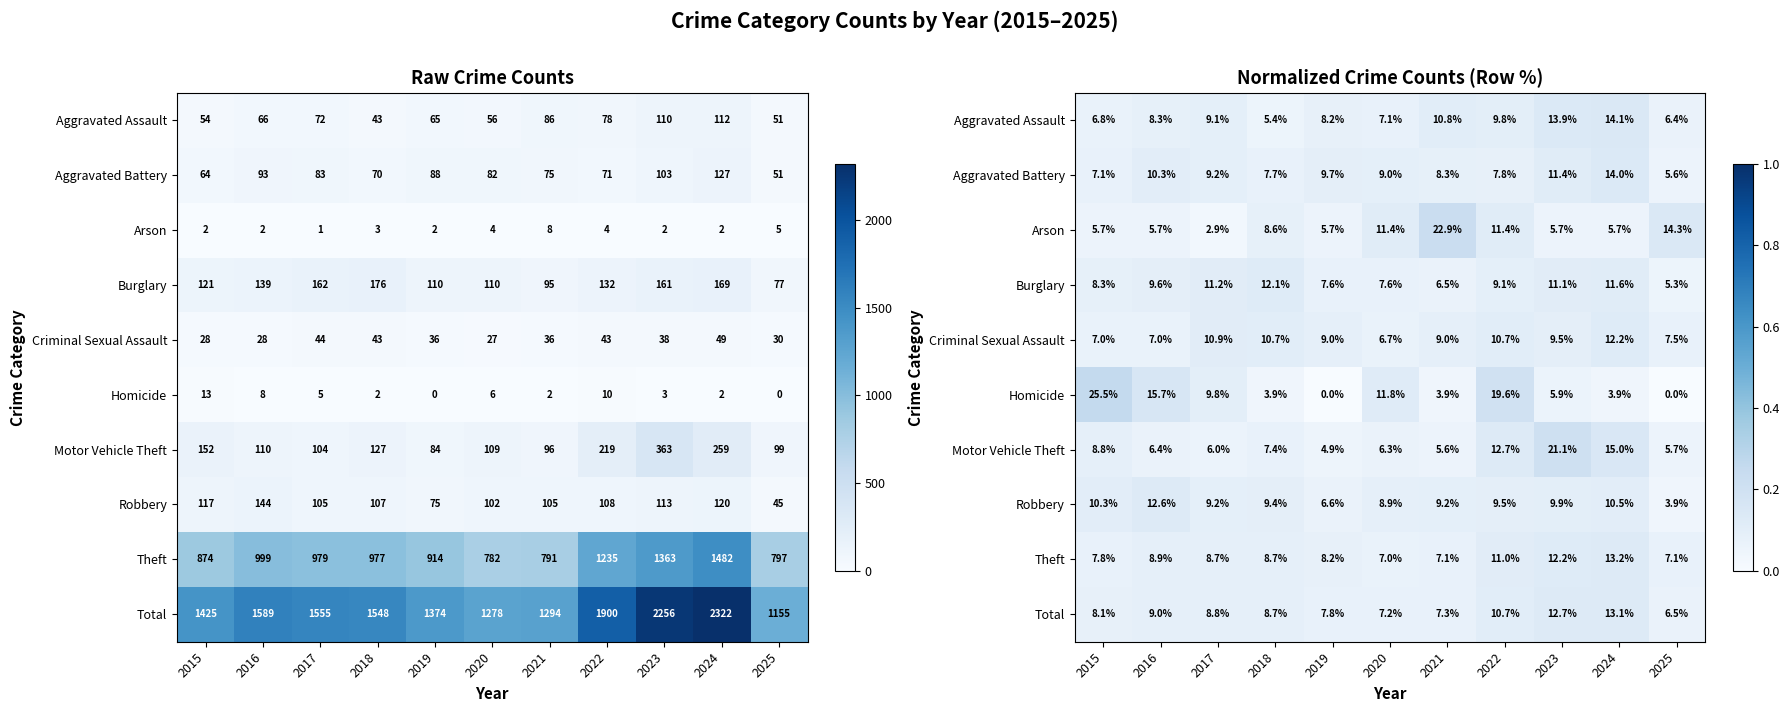

At how many categories does at least one series exceed 0?

11